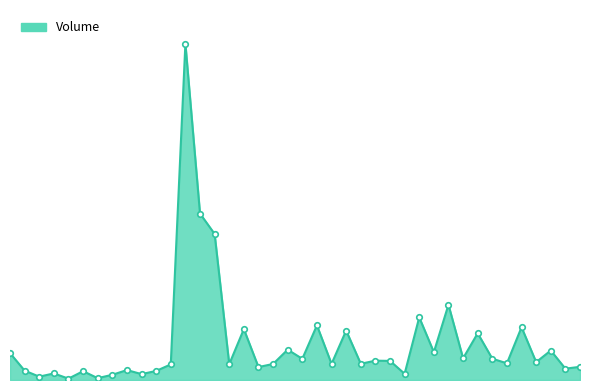

Is this an area chart (filled region under the line)?

Yes